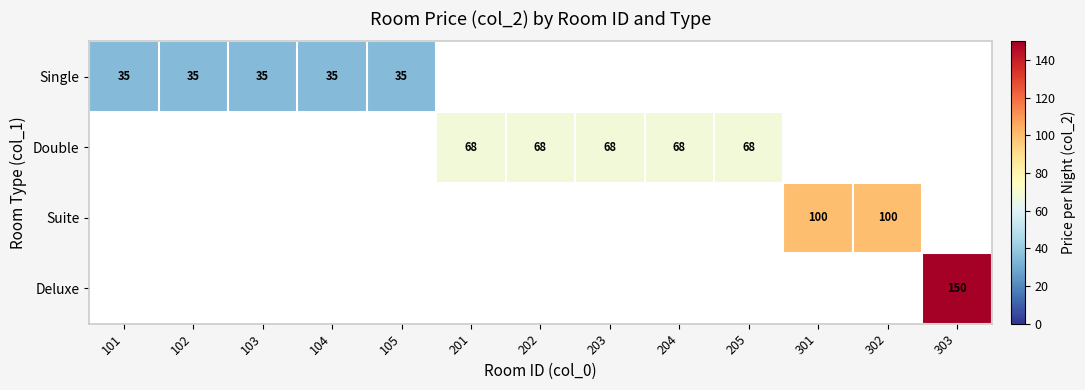

The value of Double at 204 is 105. True or false?

False